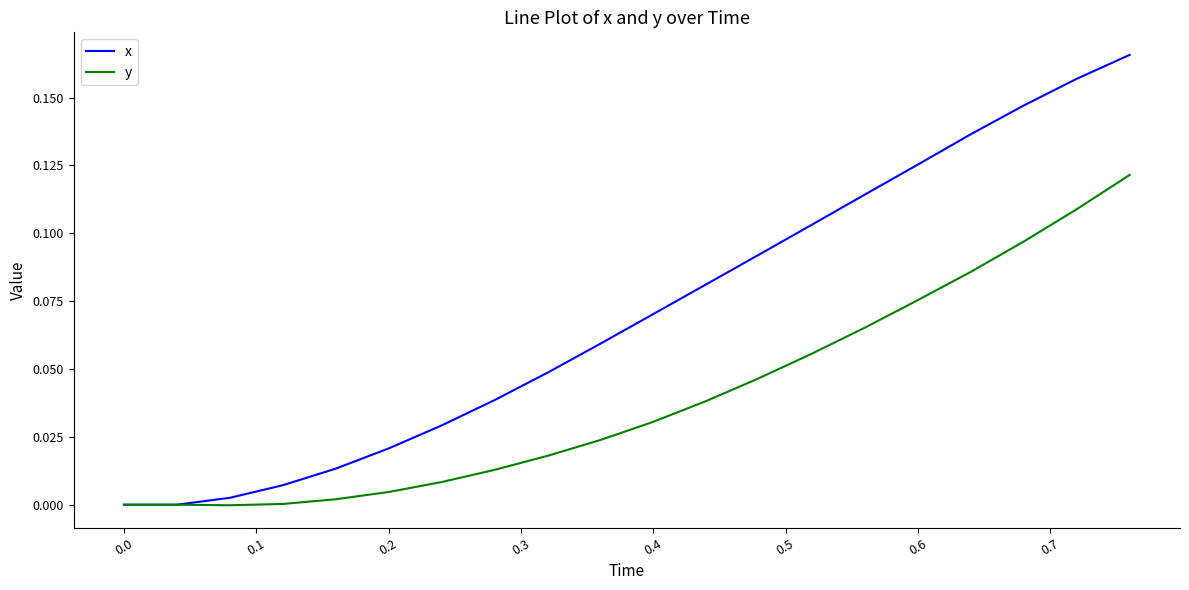

Which series has the largest total across all categories?

x